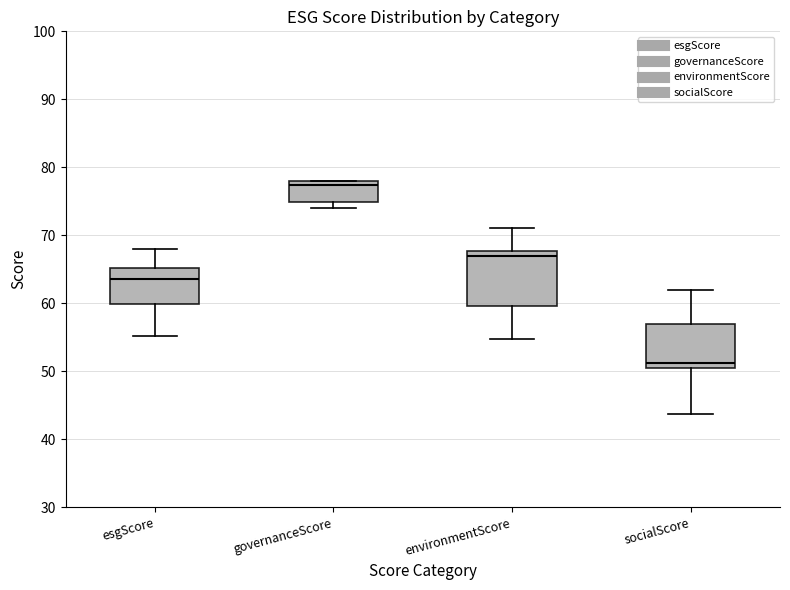

Which box has the lowest median line?

socialScore